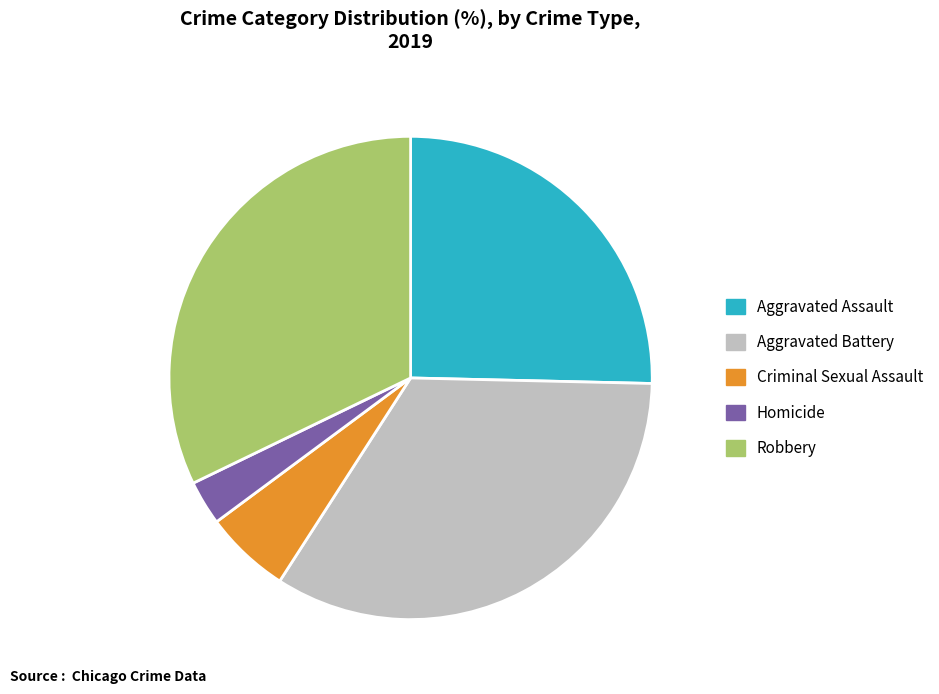

Do Criminal Sexual Assault and Aggravated Battery together represent more than half of the pie?

No